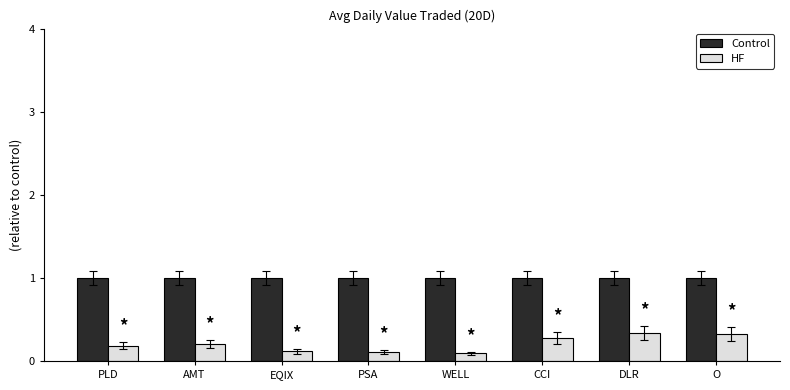

Is it true that HF equals 0.2 at AMT?

True